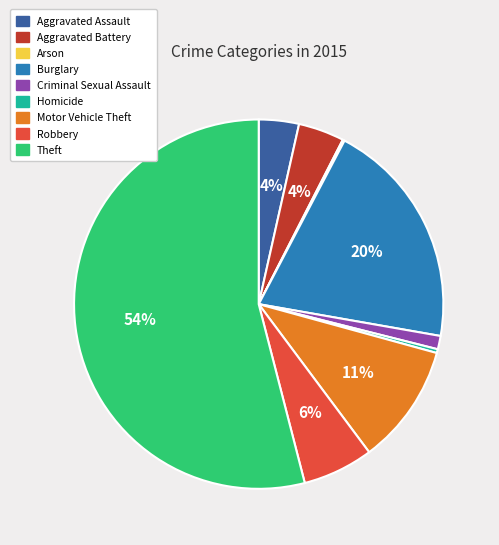

Is Theft the majority of the pie?

Yes